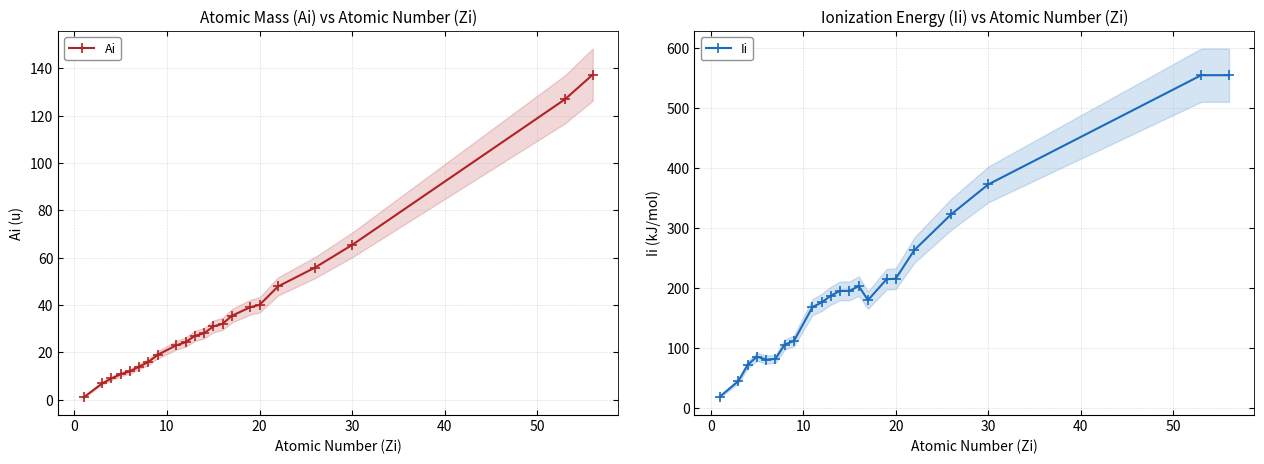

Where is Ai nearest to the value 69?

30